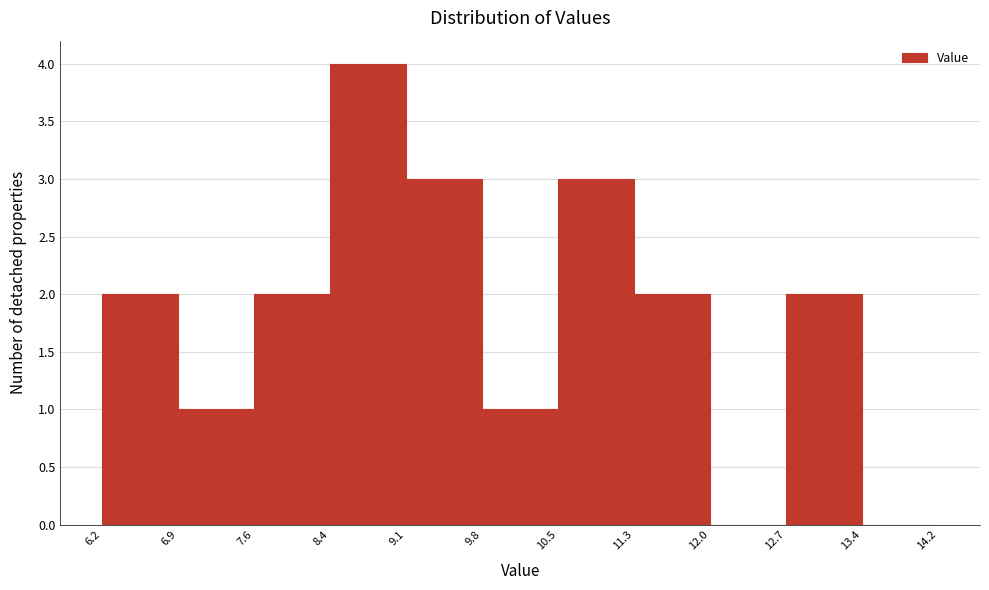

Which range on the x-axis has the tallest bar?

8.4 to 9.1